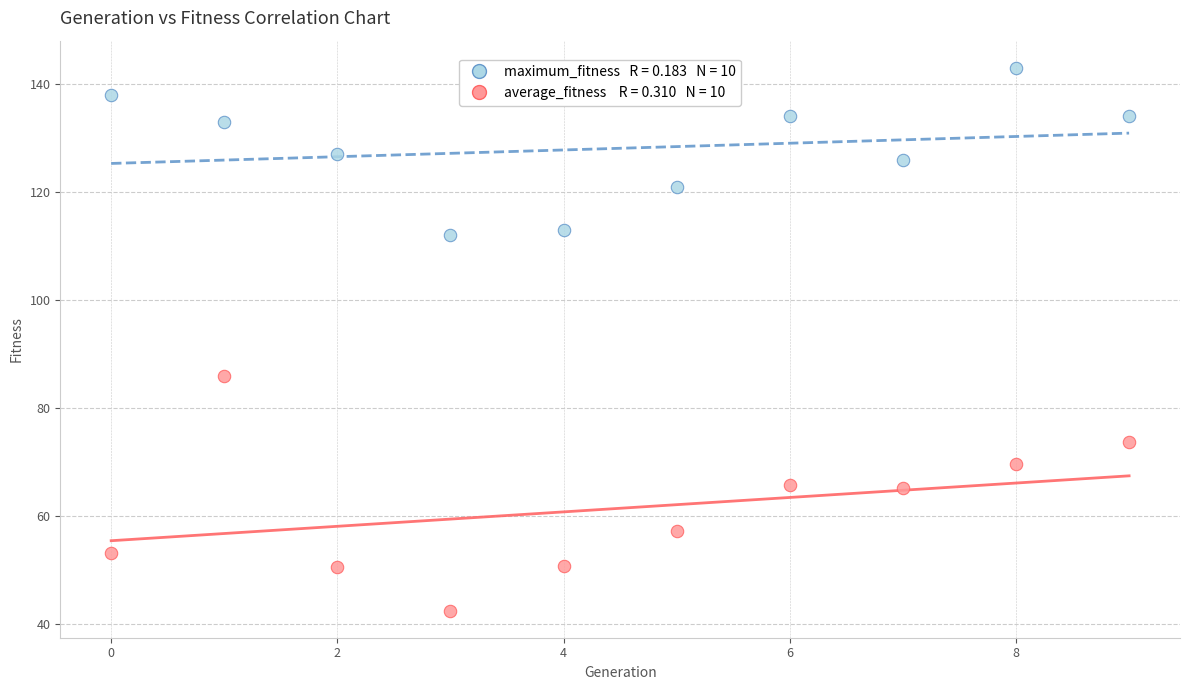

Across all series, what Y value is closest to 92?

86.0